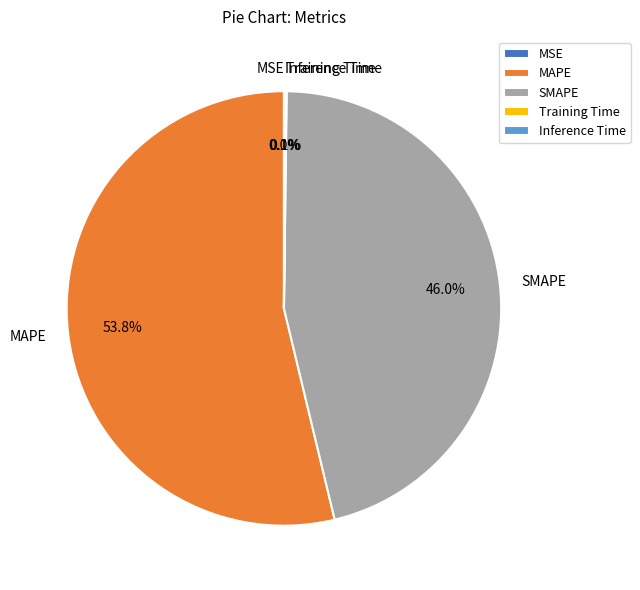

To the nearest percent, what is the average slice percentage?

20%